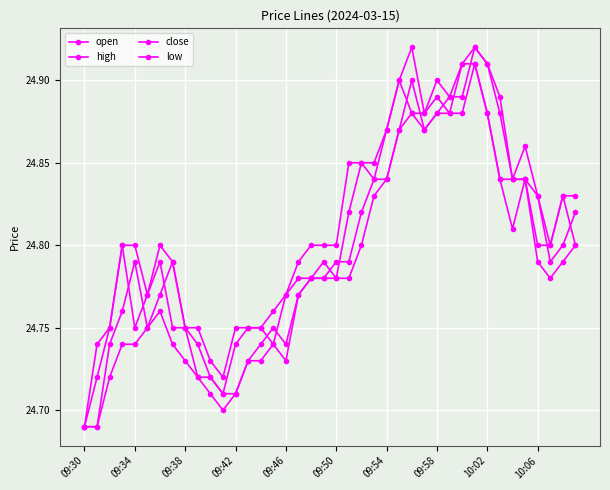

How many lines are shown in the chart?

4